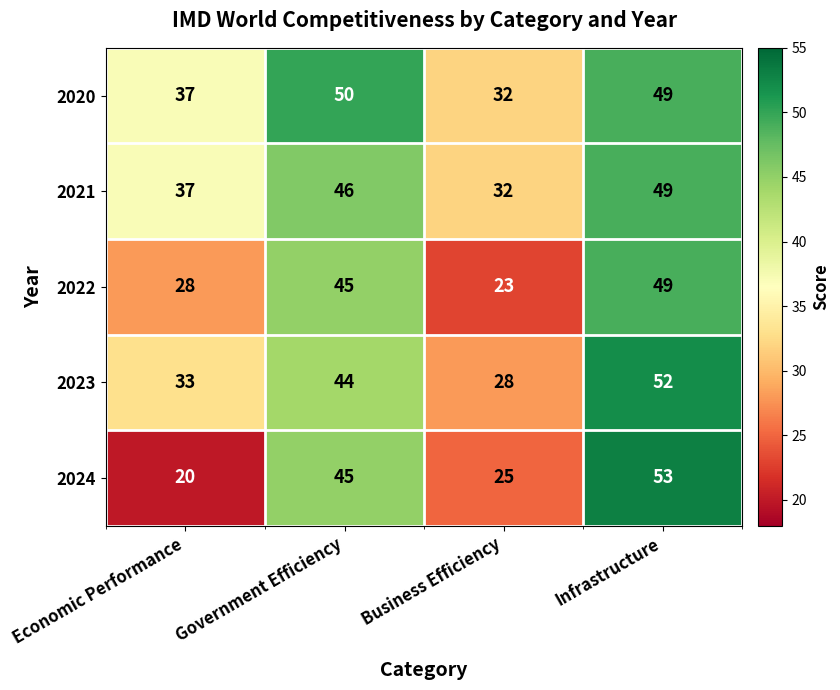

Where is 2023 nearest to the value 40?

Government Efficiency